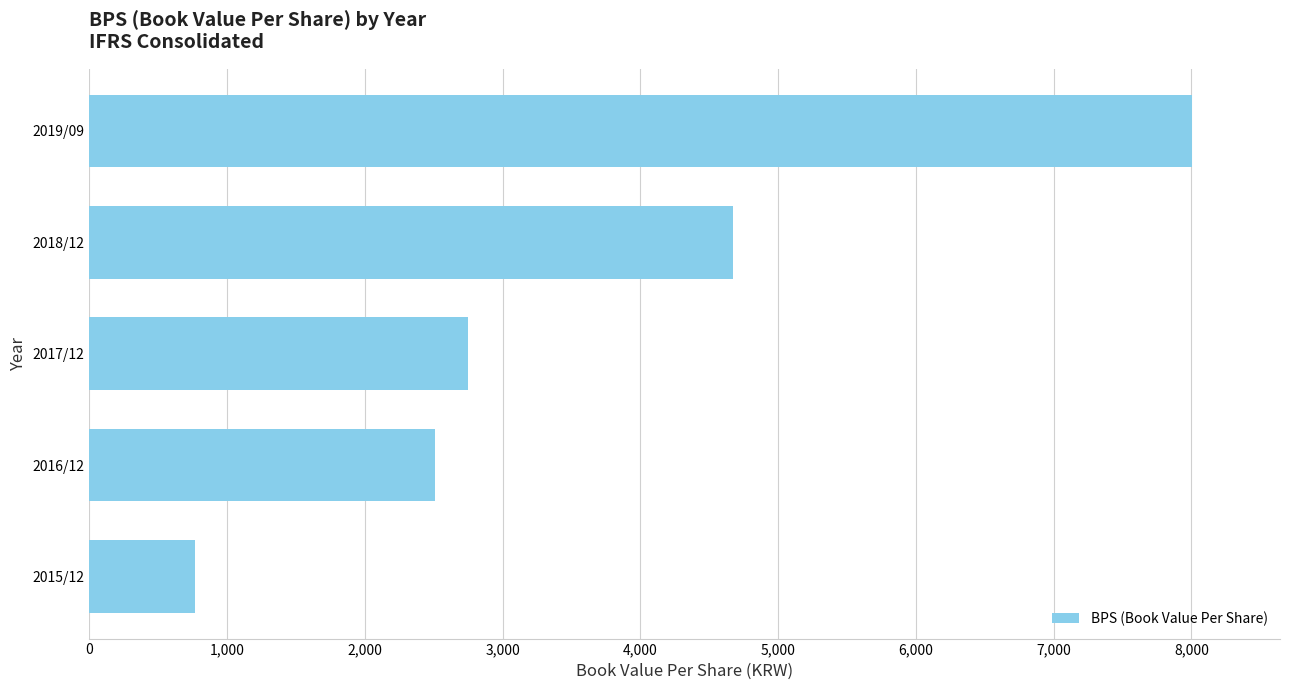

The value at 2019/09 is 8003. True or false?

True